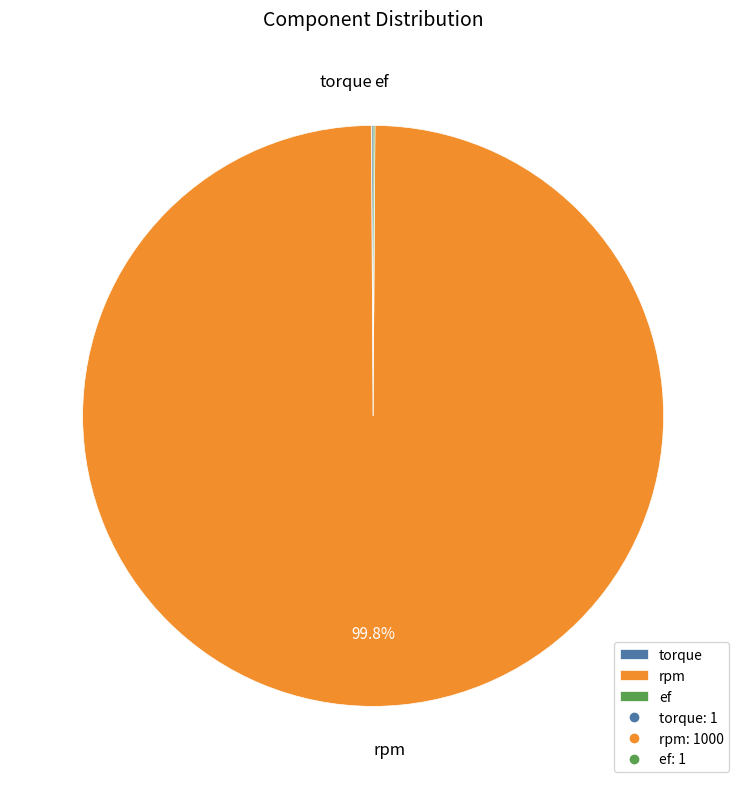

Which category has the biggest portion of the pie?

rpm